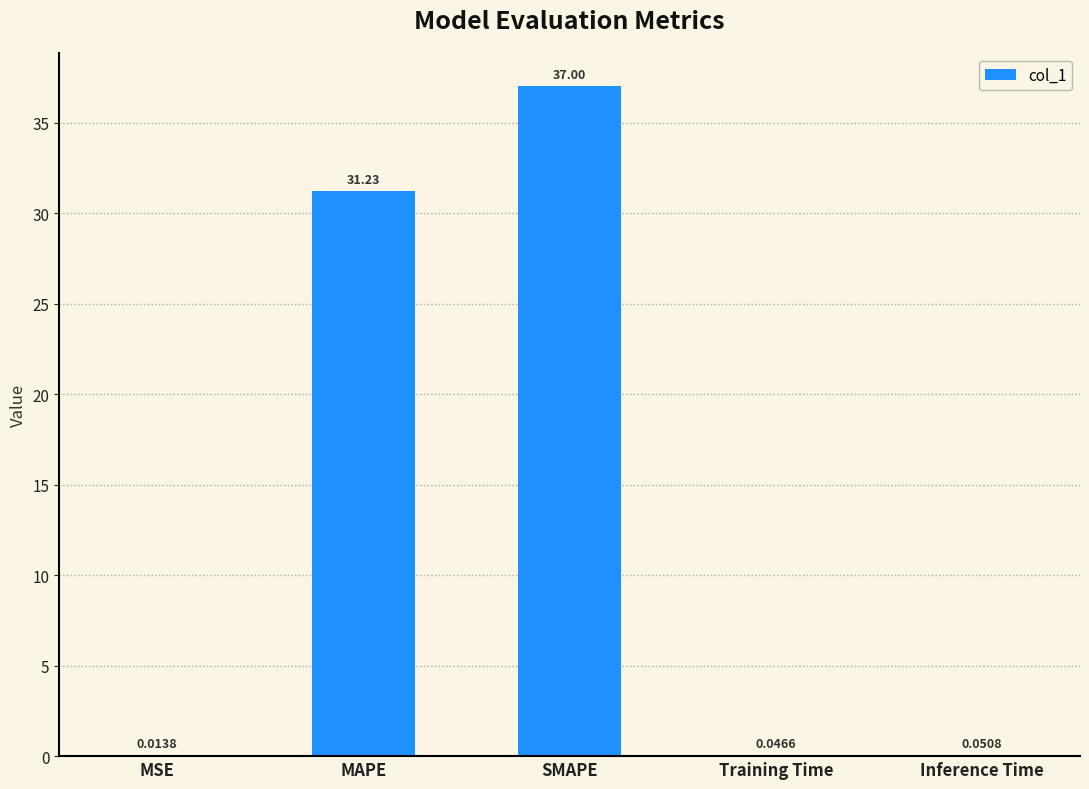

What is the sum of the values at MSE and SMAPE?

37.0